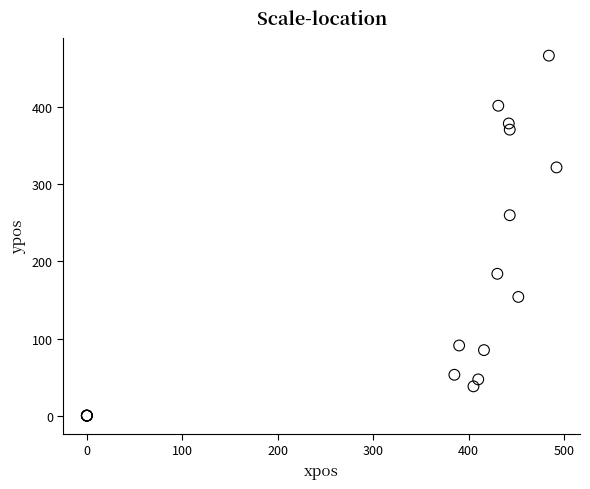

What Y value in the scatter plot is closest to 233?

260